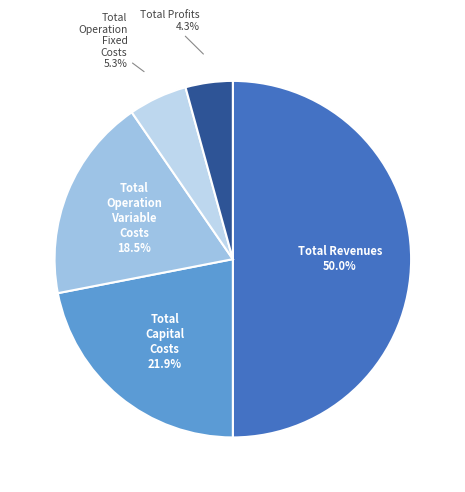

Is there a majority slice in this chart?

No